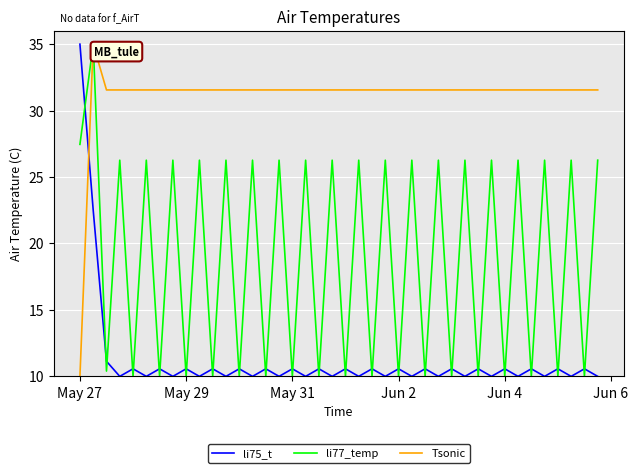

List the series in order of their overall mean, highest first.

Tsonic, li77_temp, li75_t